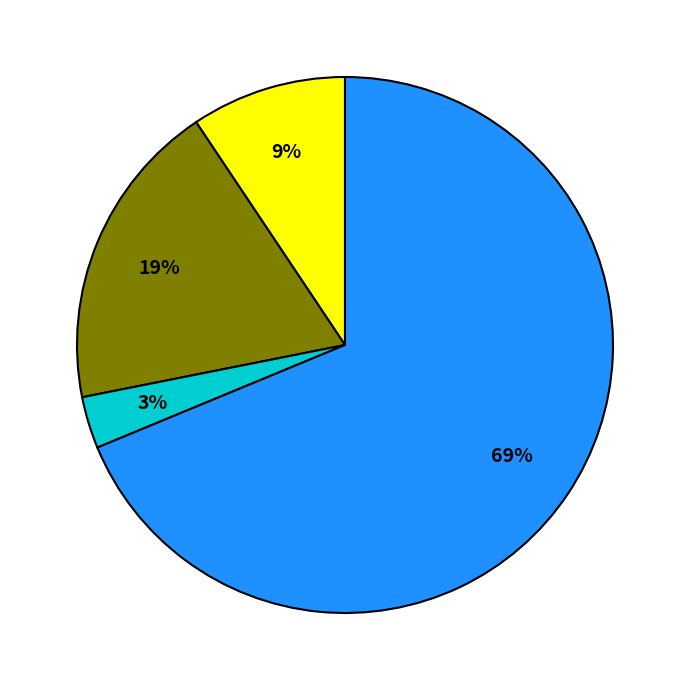

How many segments does this pie chart have?

4